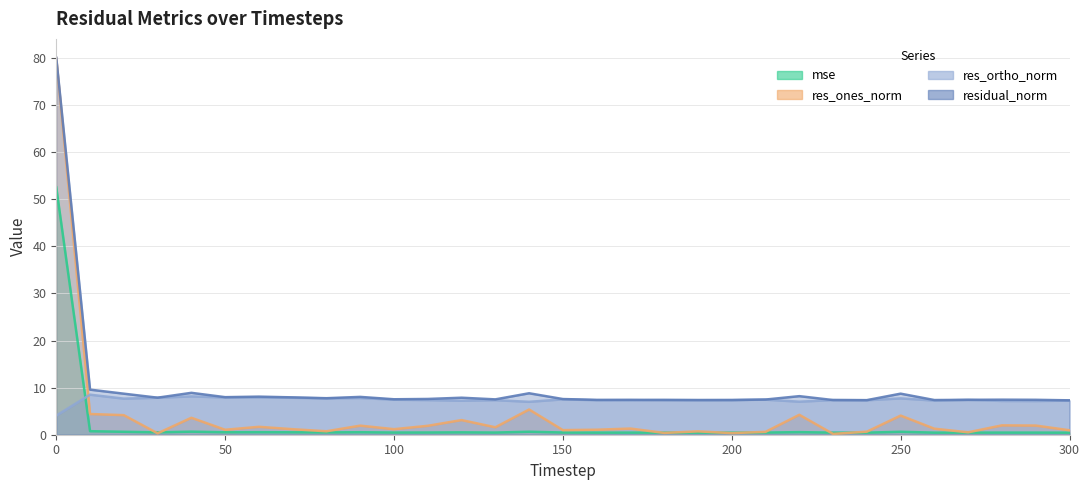

Which has a higher value, 150 or 170?

150